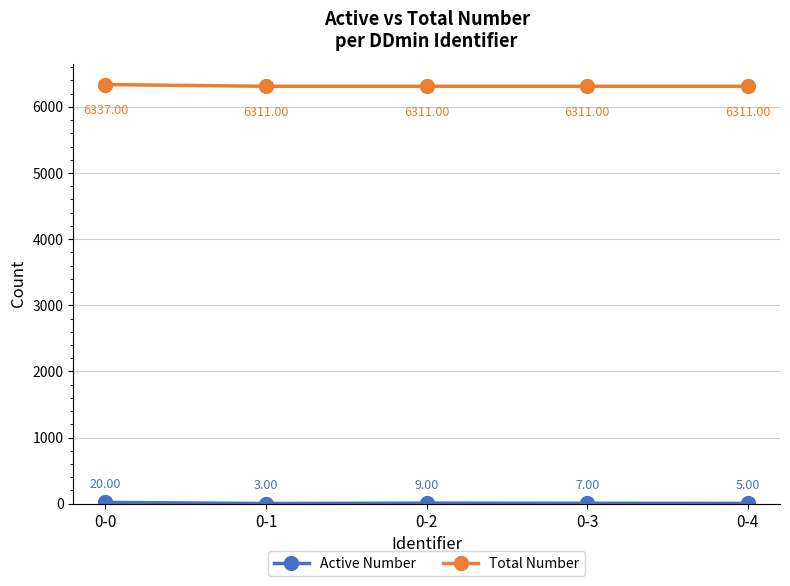

At how many categories does at least one series exceed 1641?

5